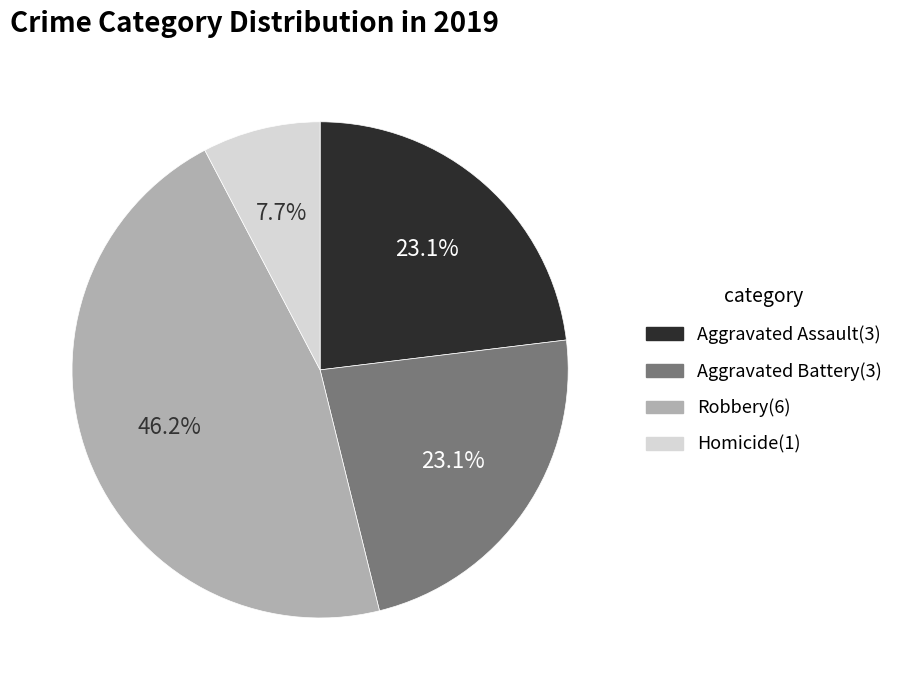

Is there a majority slice in this chart?

No